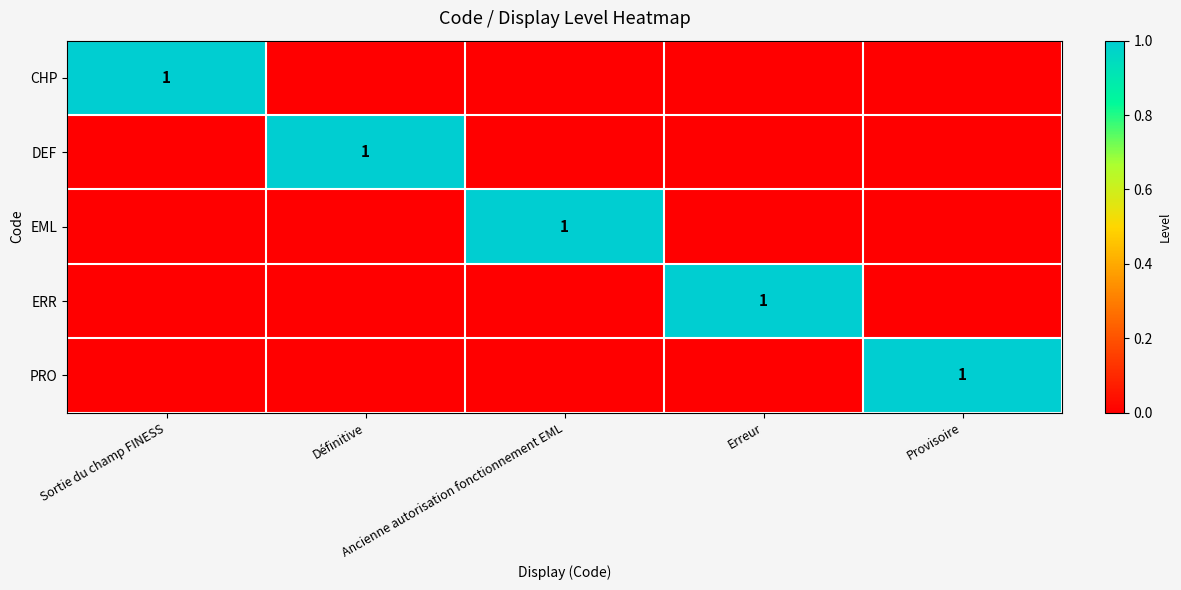

What is the sum of all CHP values?

1